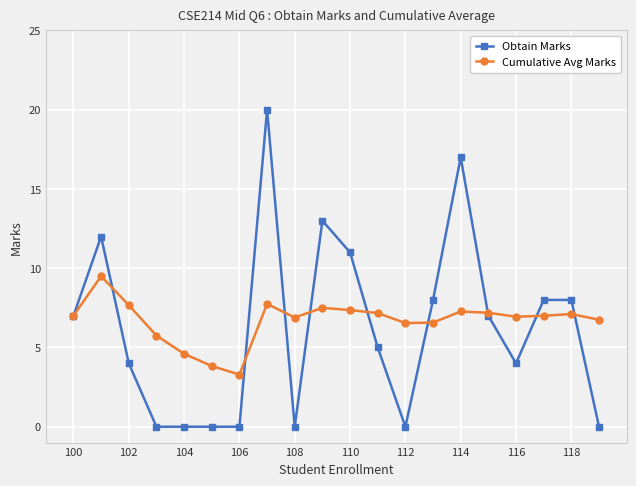

Which series has the largest total across all categories?

Cumulative Avg Marks